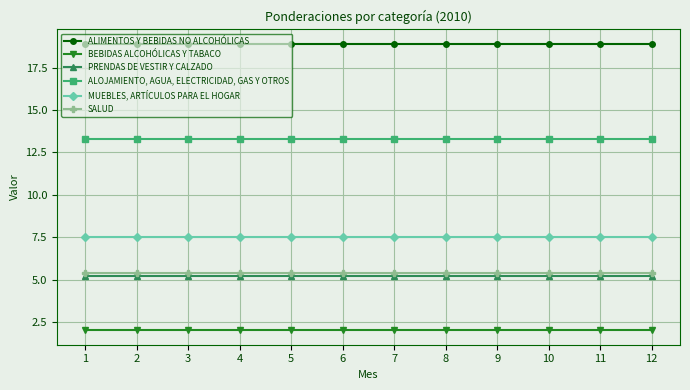

True or false: ALIMENTOS Y BEBIDAS NO ALCOHÓLICAS has a value of 18.9 at 11.

True